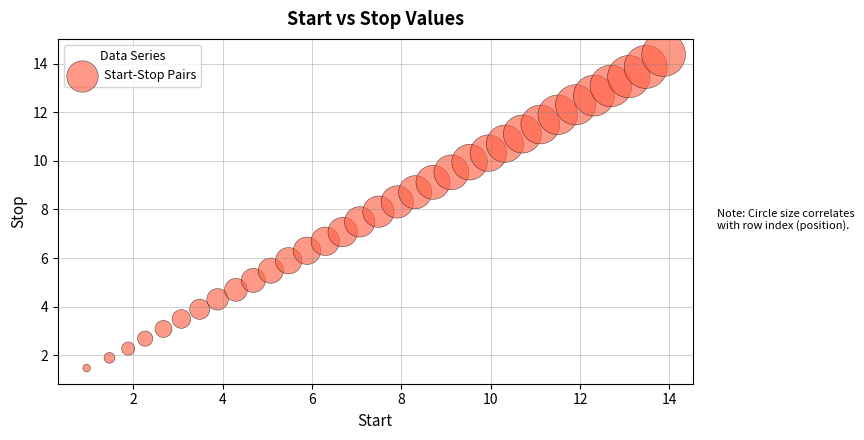

What is the range of X values (max minus min)?

12.9